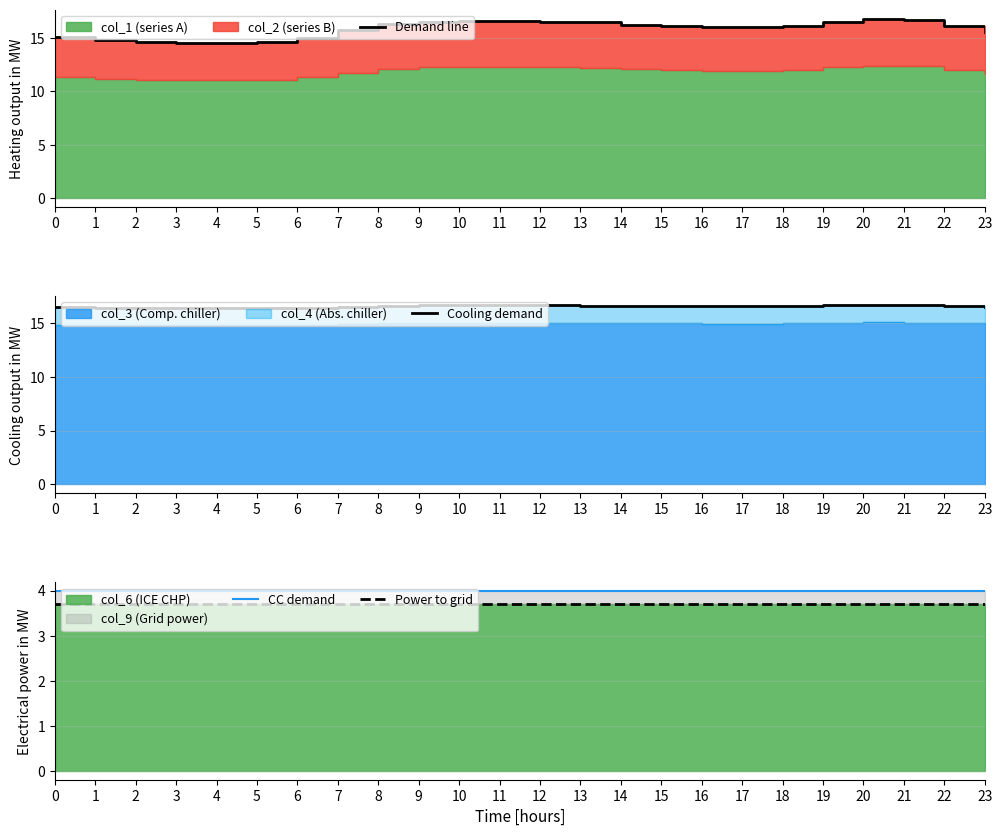

What is the lowest value of the Demand line series?

14.5